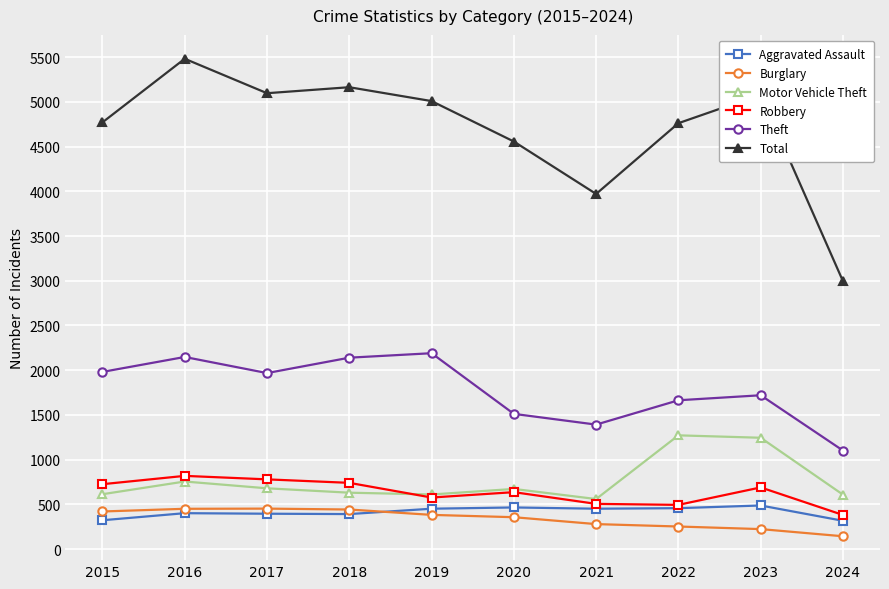

What is the spread (max minus min) of values at 2020?

4199